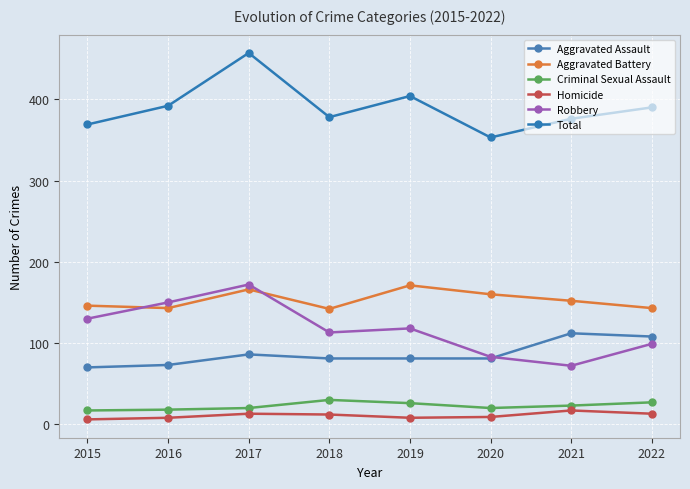

What is the greatest value displayed?

457